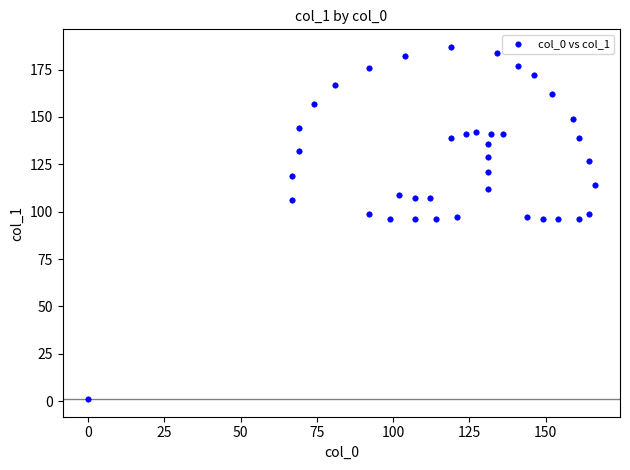

What is the range of Y values (max minus min)?

186